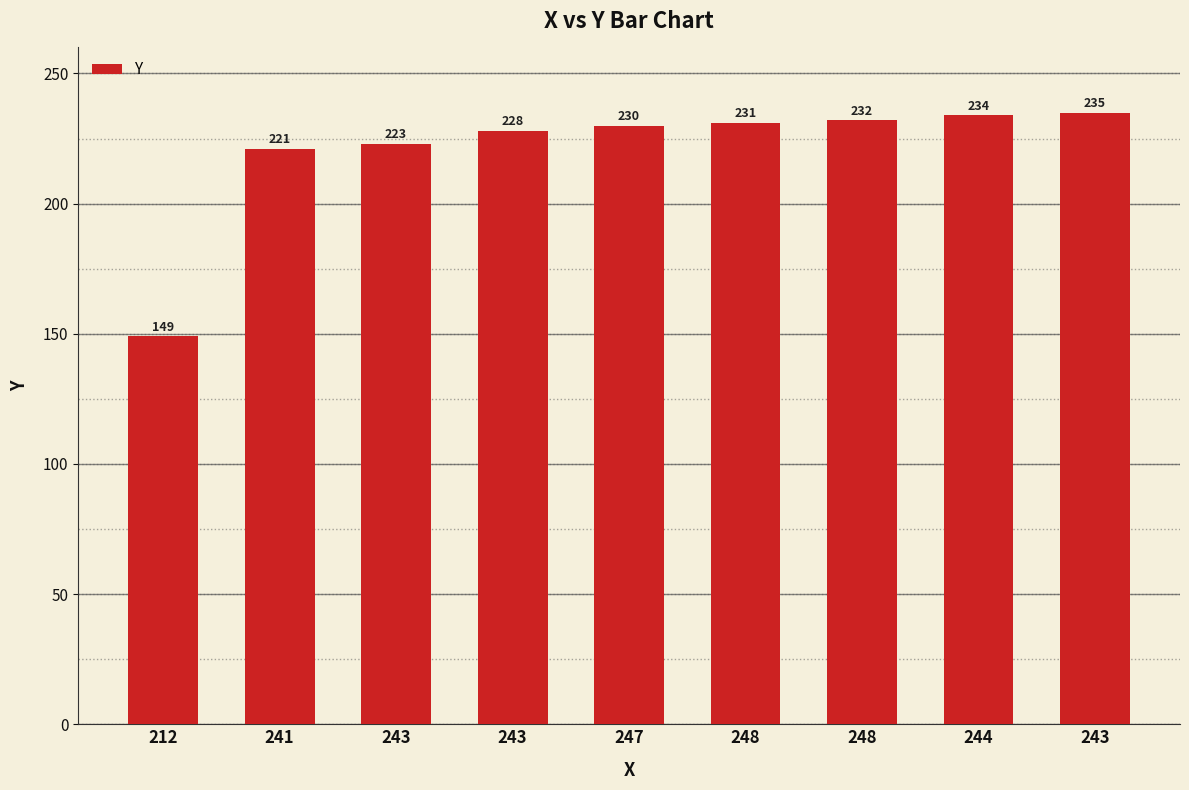

At which category does the chart reach its minimum across all series?

212